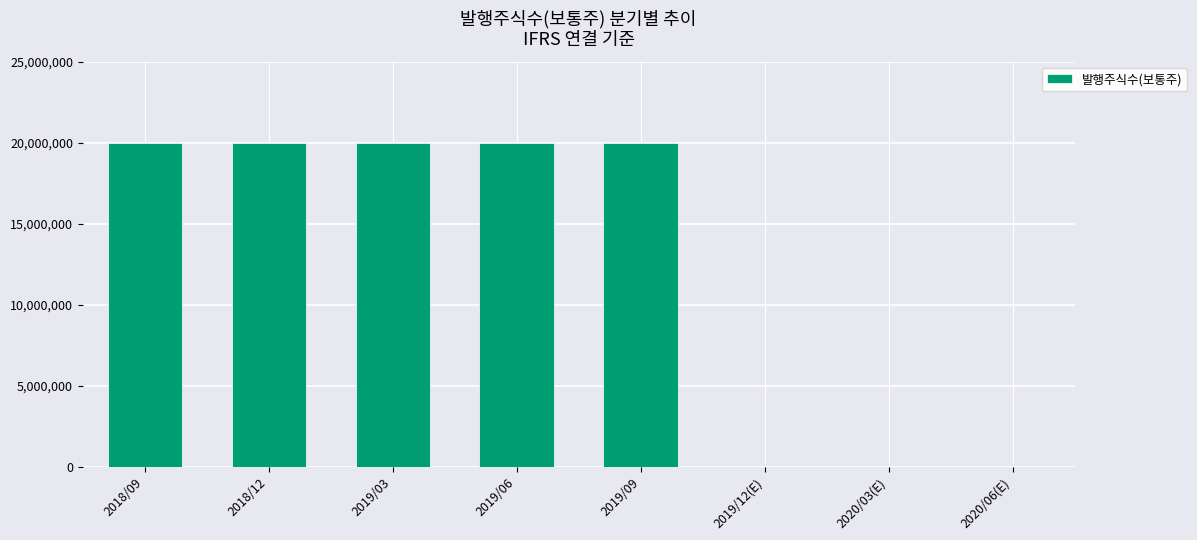

What is the change in value from 2019/03 to 2020/06(E)?

-20020000